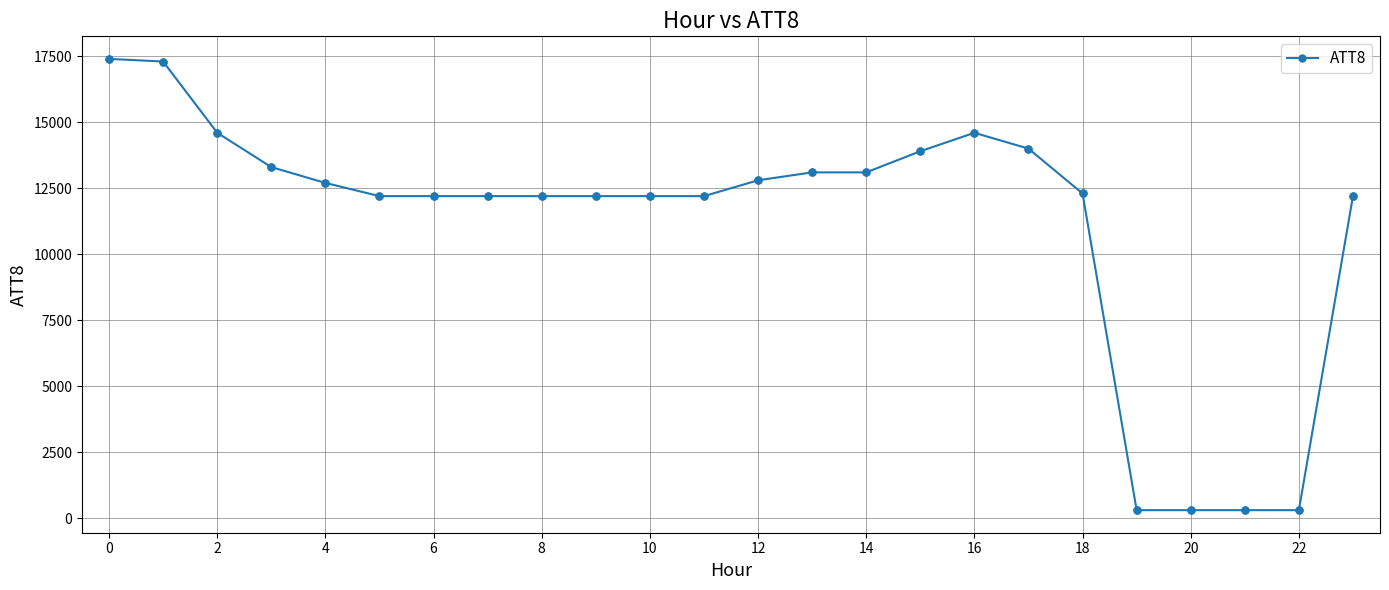

What is the difference between the maximum and minimum values?

17100